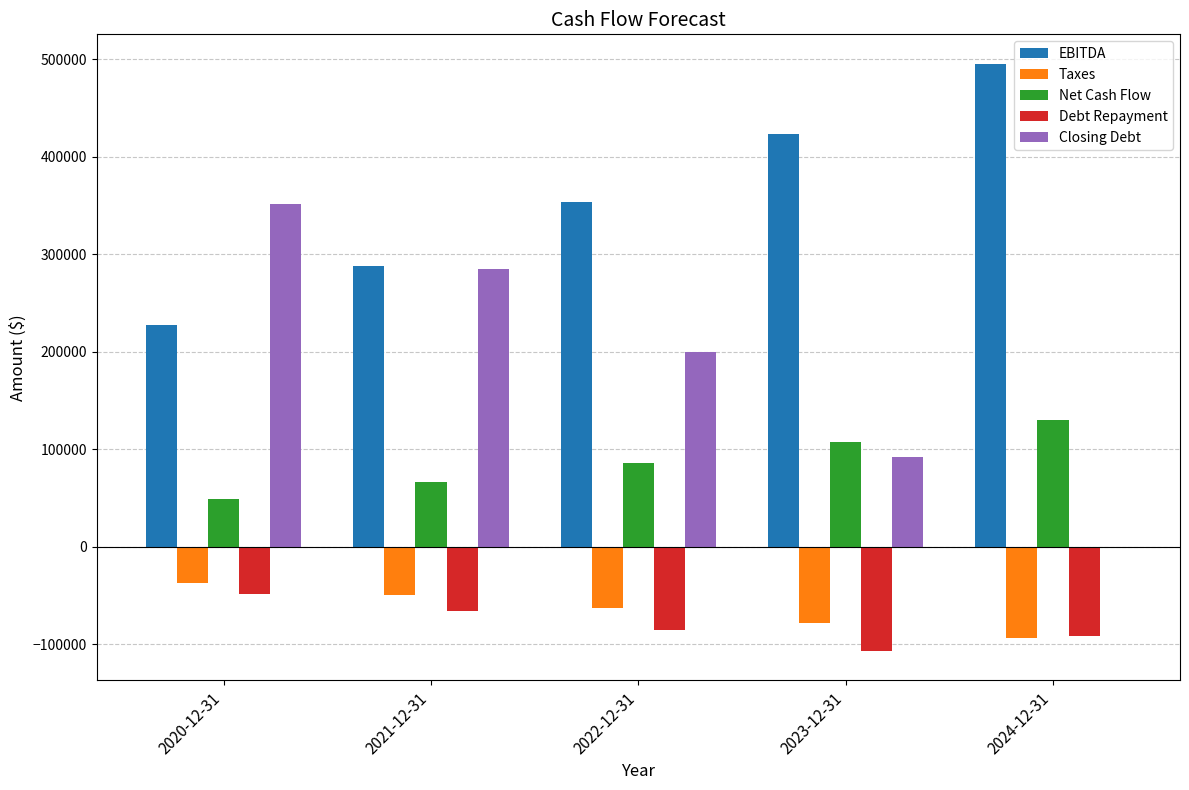

Are the bars grouped side by side (vs. stacked)?

Yes